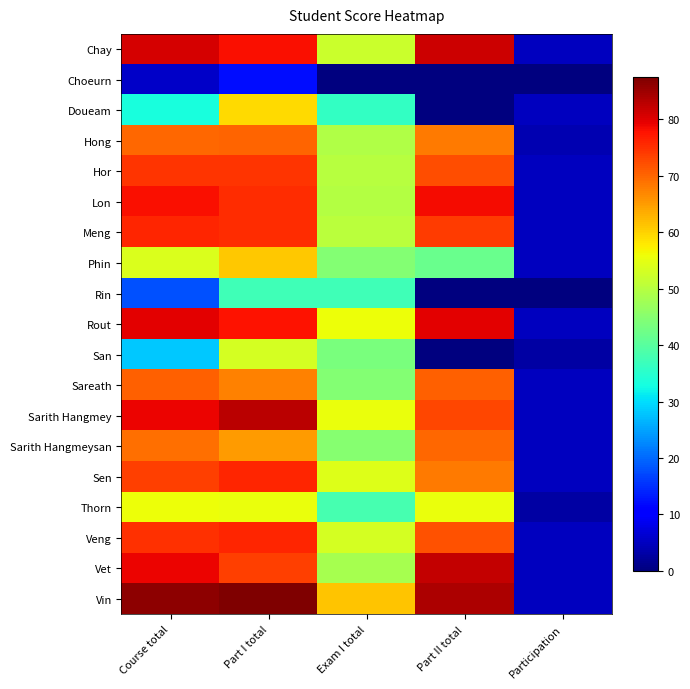

At which category is the sum across all series the highest?

Part I total